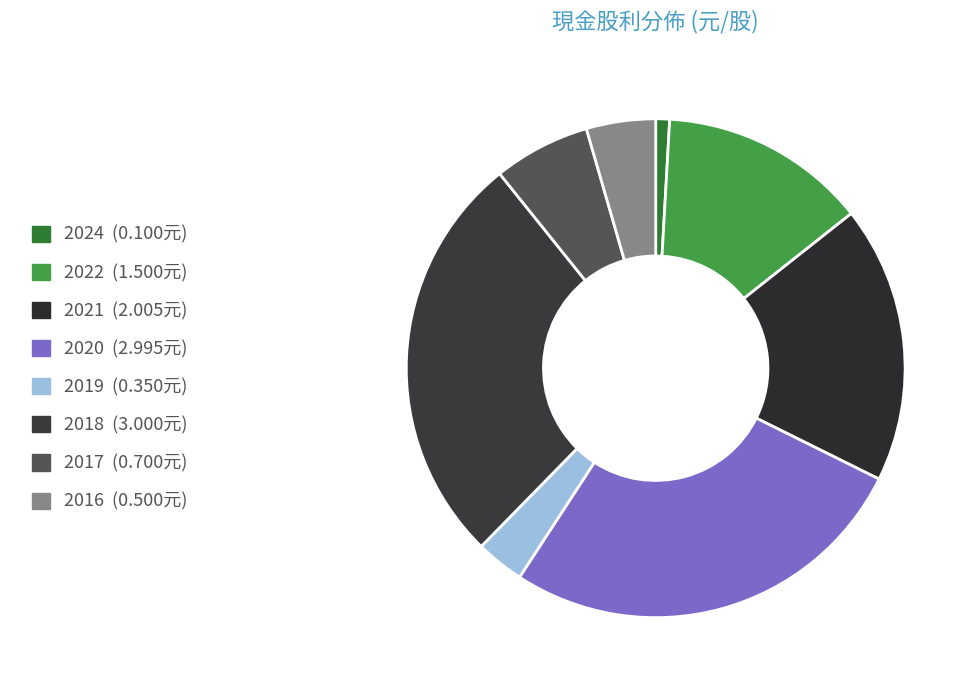

How many segments does this pie chart have?

8